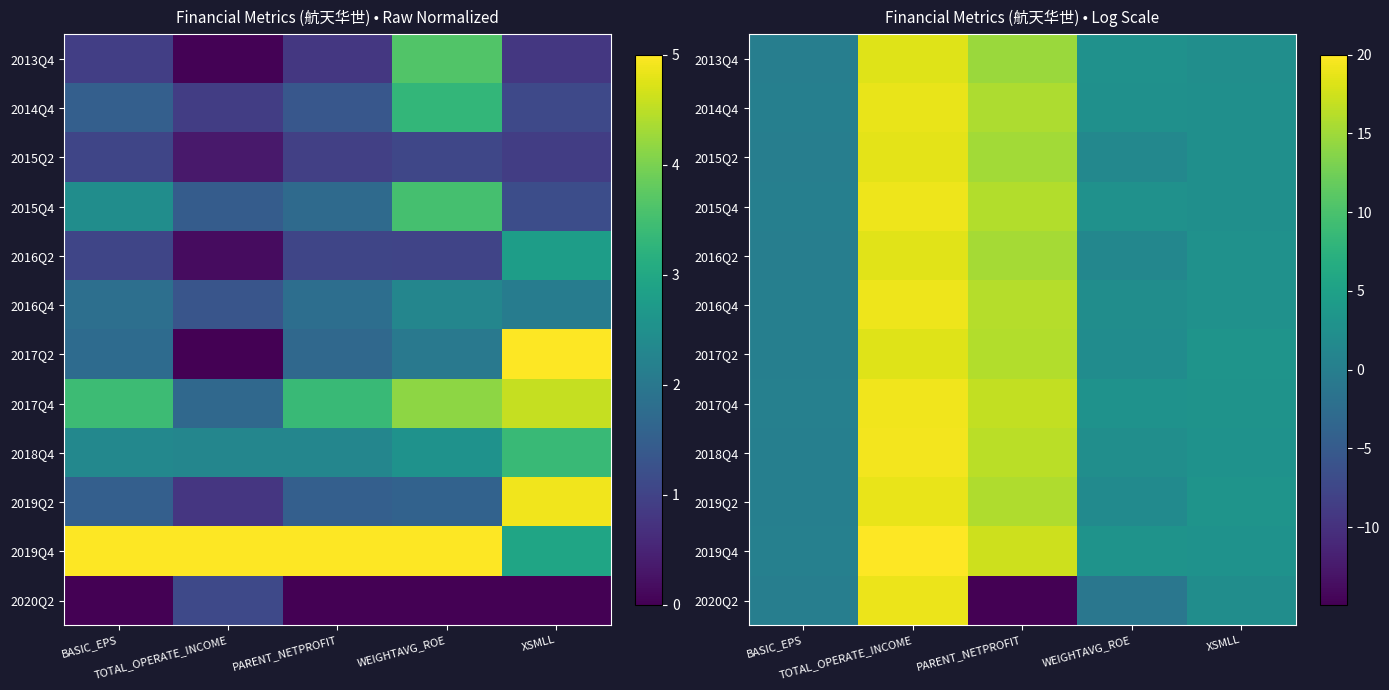

What is the sum of the 2015Q2 values at TOTAL_OPERATE_INCOME and WEIGHTAVG_ROE?

19.9